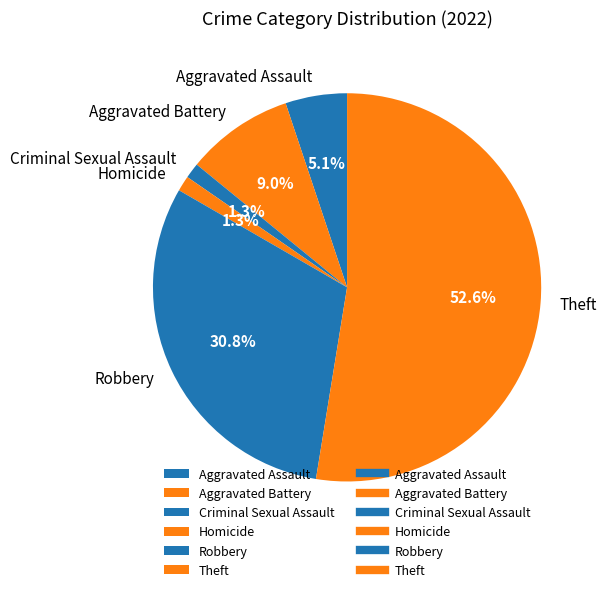

What is the majority slice?

Theft